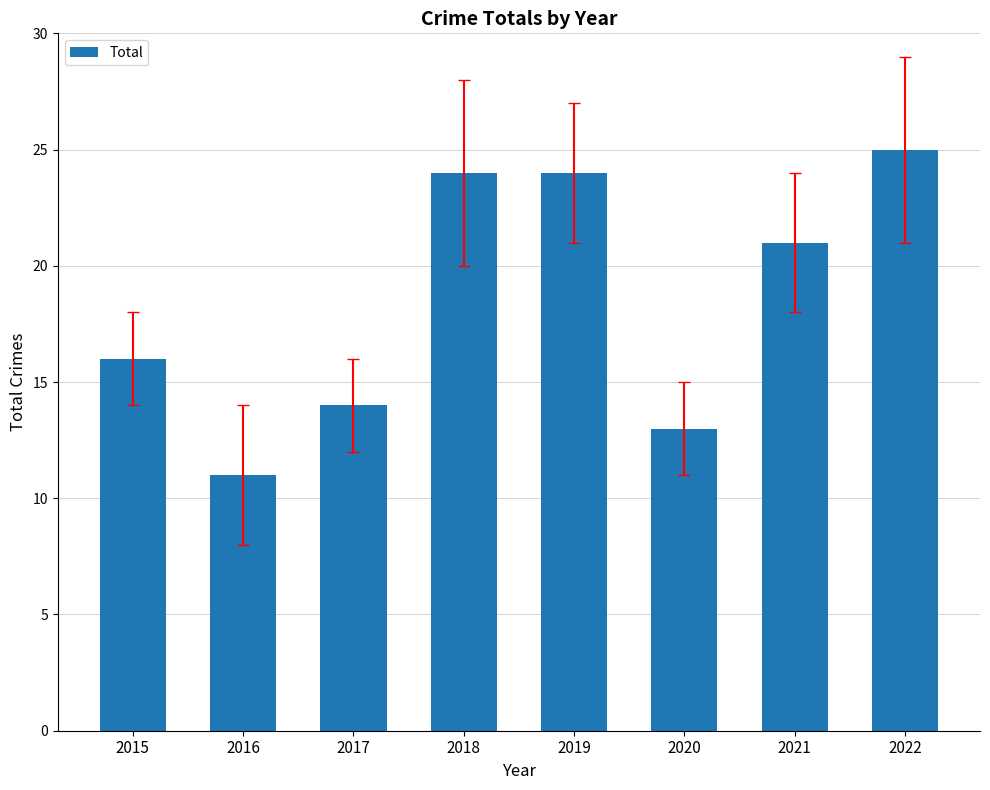

How many distinct data groups are displayed?

1